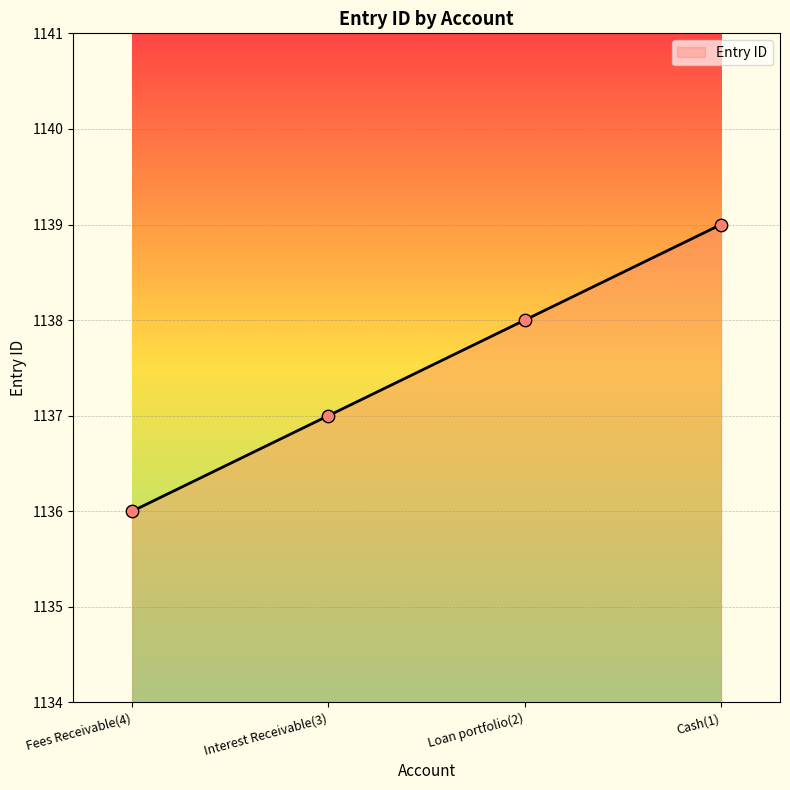

Which has a higher value, Cash(1) or Interest Receivable(3)?

Cash(1)